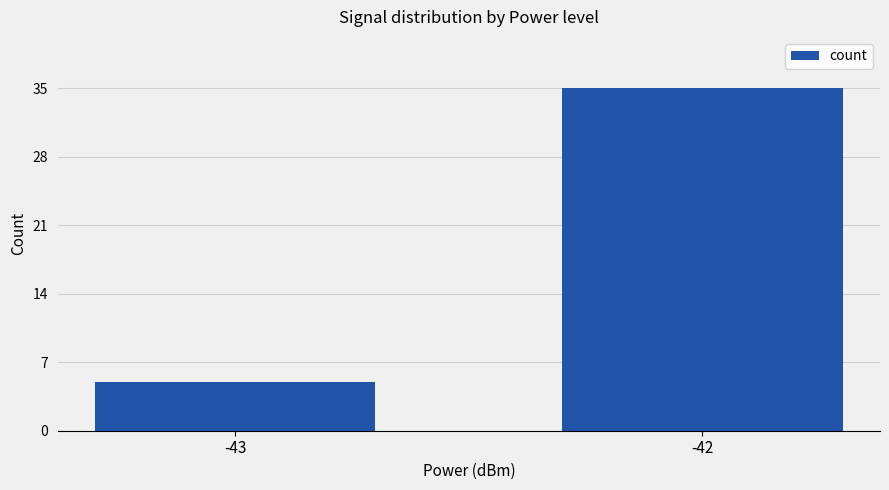

What is the value of the 2nd bar from the left?

35